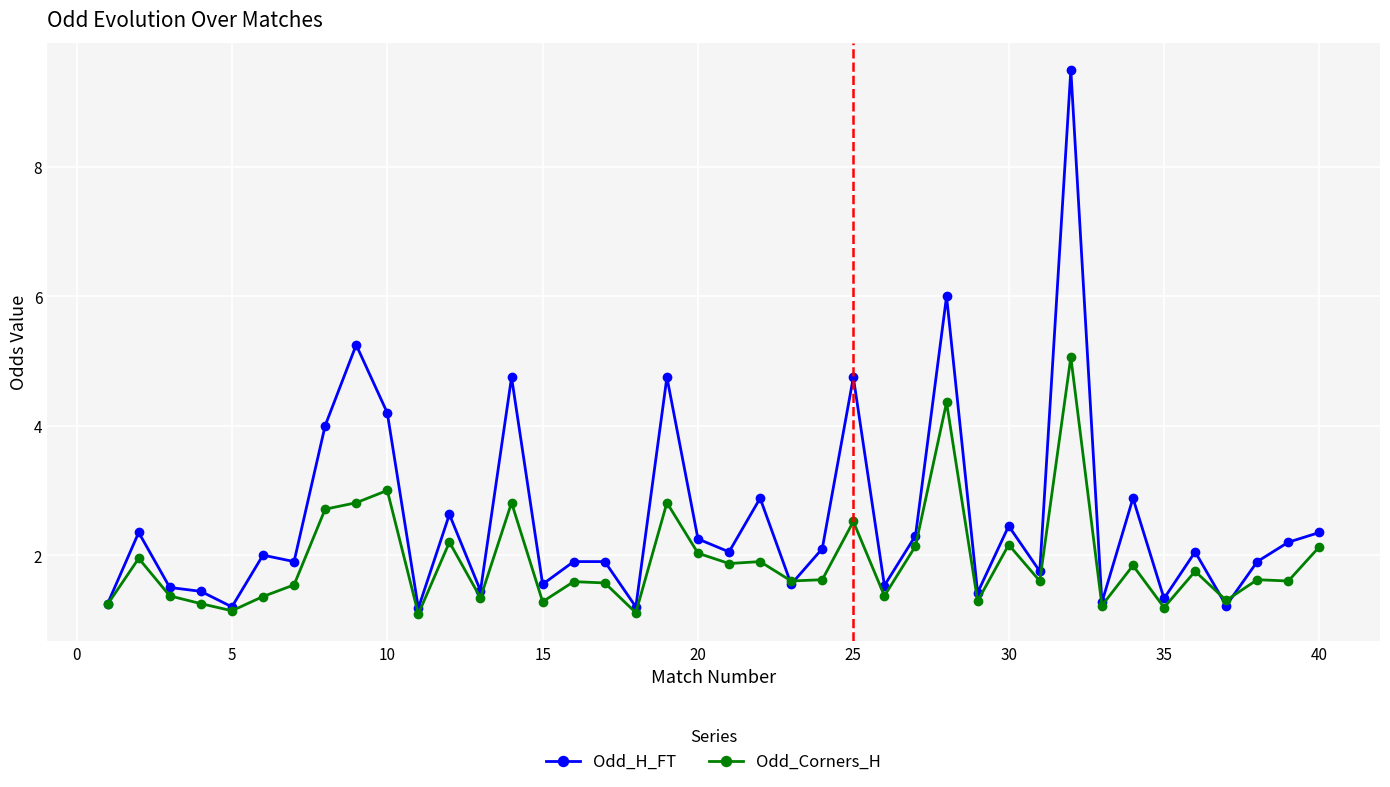

List the series in order of their overall mean, highest first.

Odd_H_FT, Odd_Corners_H